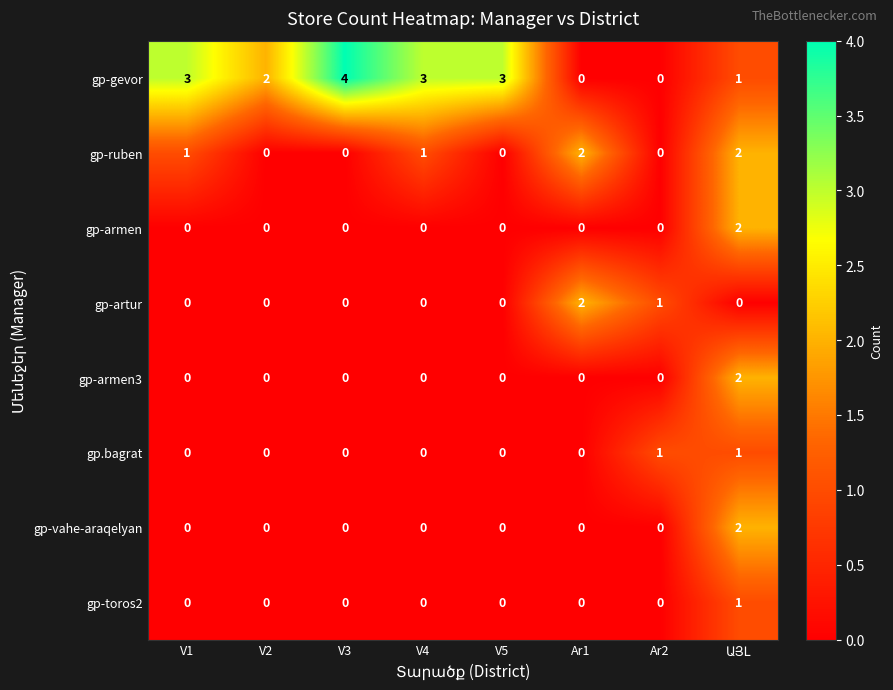

Which series has the widest spread of values?

gp-gevor